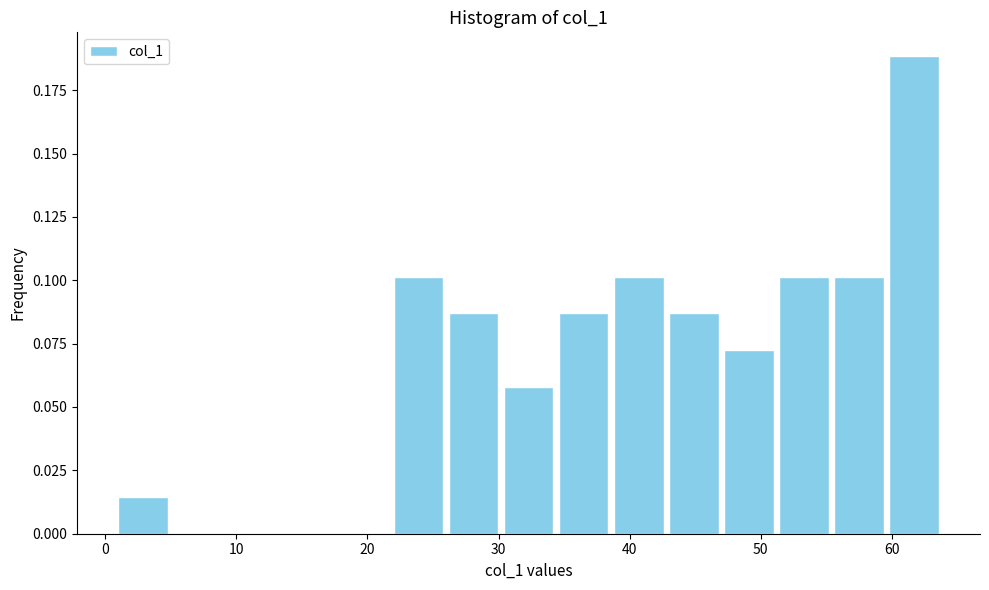

Which range on the x-axis has the tallest bar?

59.8 to 64.0